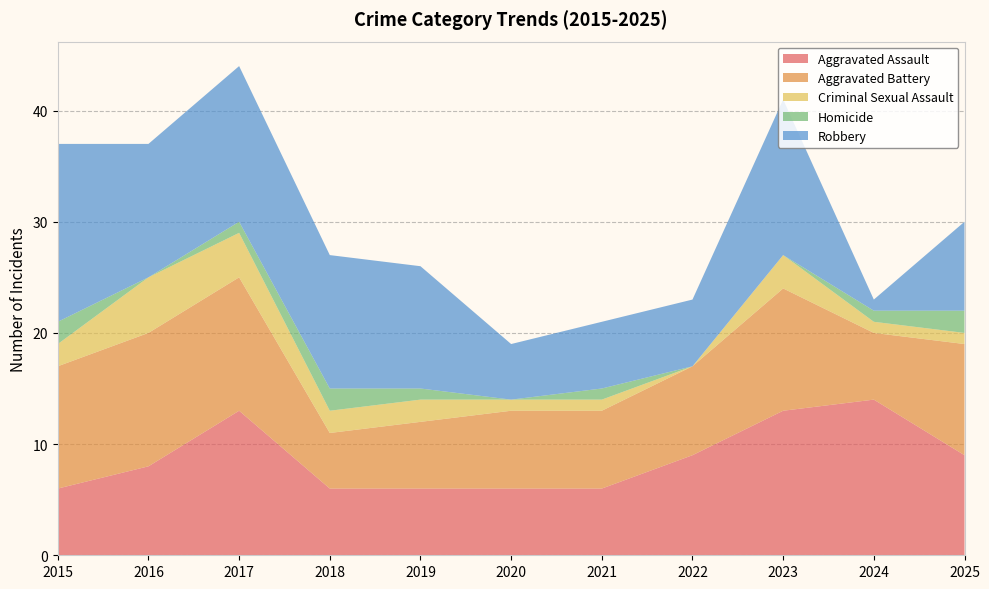

Reading right to left, list all the values displayed in this chart.

Aggravated Assault: 2025=9	2024=14	2023=13	2022=9	2021=6	2020=6	2019=6	2018=6	2017=13	2016=8	2015=6
Aggravated Battery: 2025=10	2024=6	2023=11	2022=8	2021=7	2020=7	2019=6	2018=5	2017=12	2016=12	2015=11
Criminal Sexual Assault: 2025=1	2024=1	2023=3	2022=0	2021=1	2020=1	2019=2	2018=2	2017=4	2016=5	2015=2
Homicide: 2025=2	2024=1	2023=0	2022=0	2021=1	2020=0	2019=1	2018=2	2017=1	2016=0	2015=2
Robbery: 2025=8	2024=1	2023=14	2022=6	2021=6	2020=5	2019=11	2018=12	2017=14	2016=12	2015=16